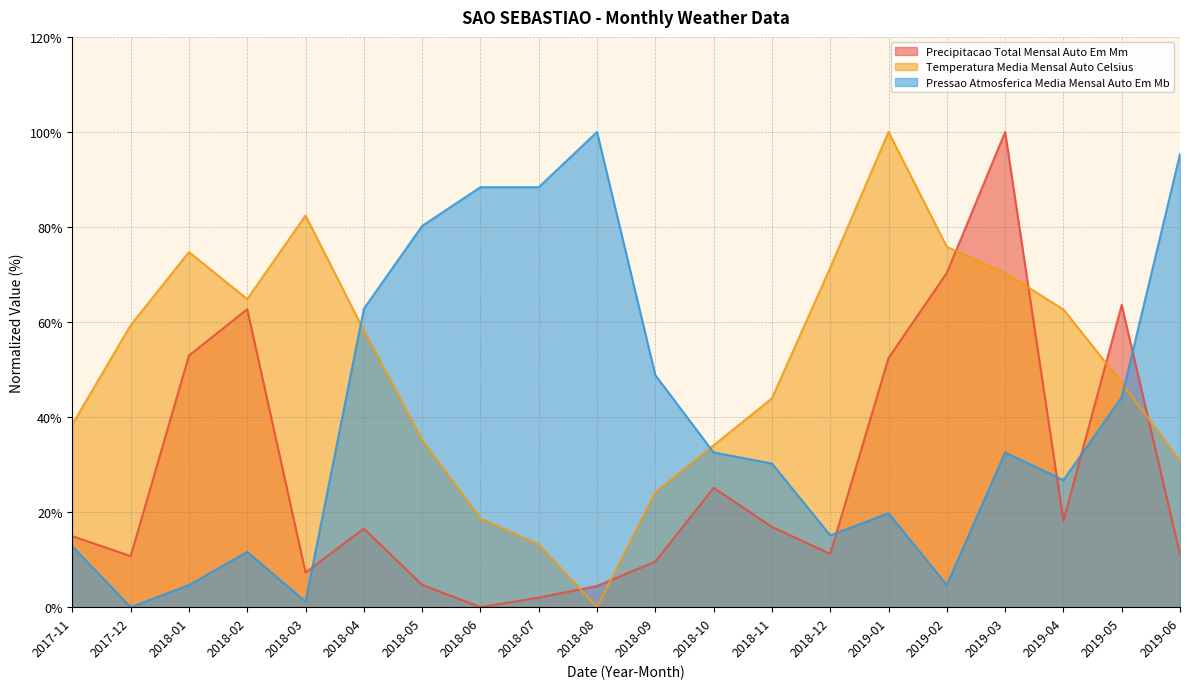

How many values in the Pressao_atmosferica_media_mensal_auto_em_mB series are below 32?

10